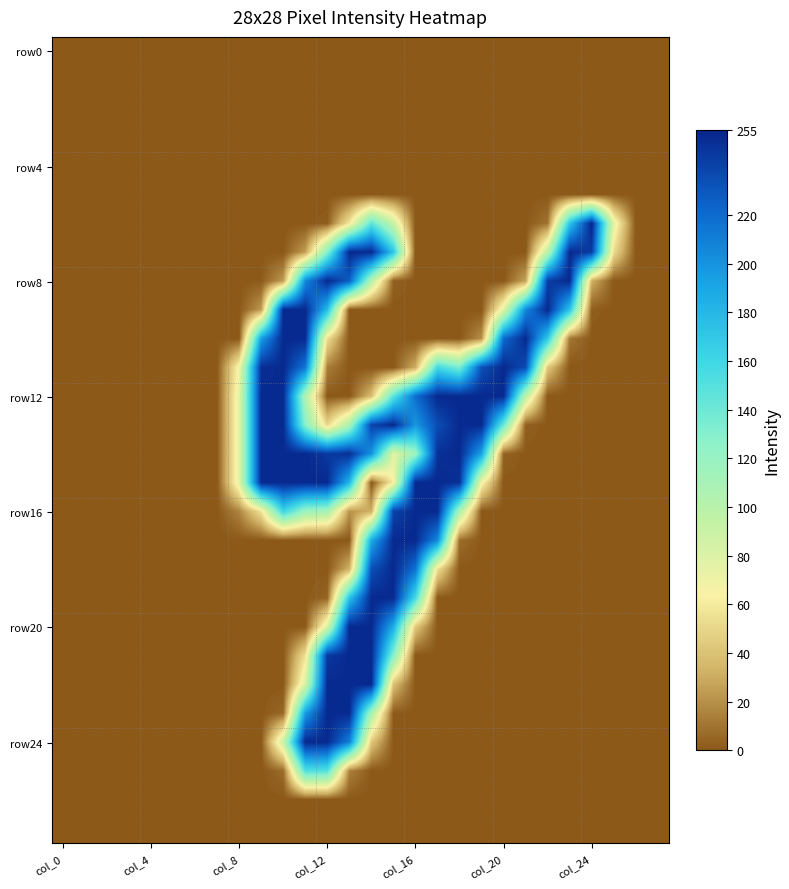

Count the number of categories in the chart.

28